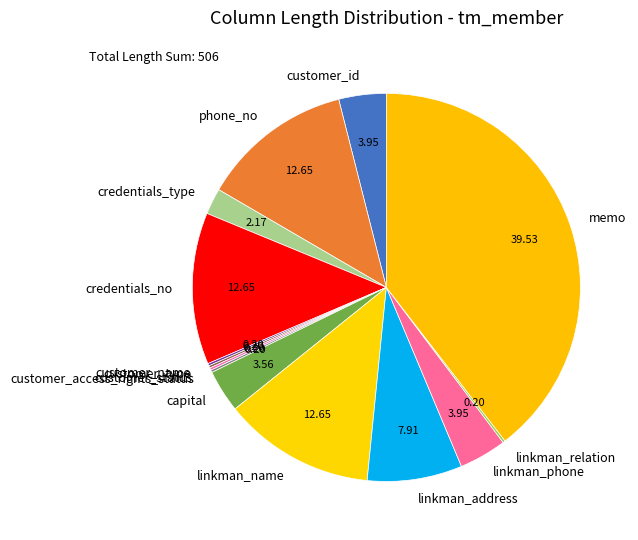

Approximately how many times larger is the value at capital compared to customer_id?

0.9